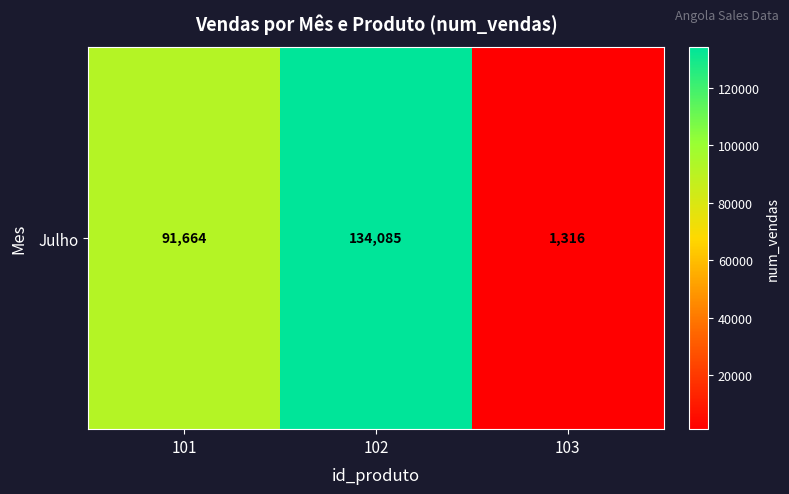

Reading left to right, extract all data points from this chart.

91664	134085	1316